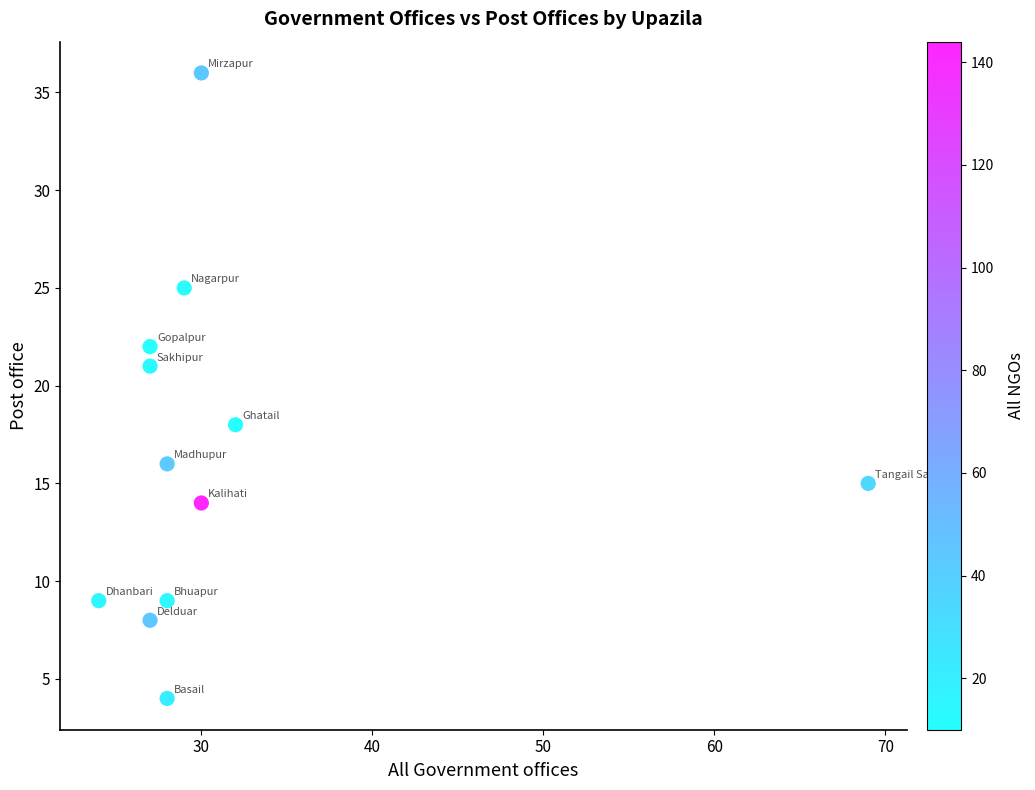

What is the average Y value?

16